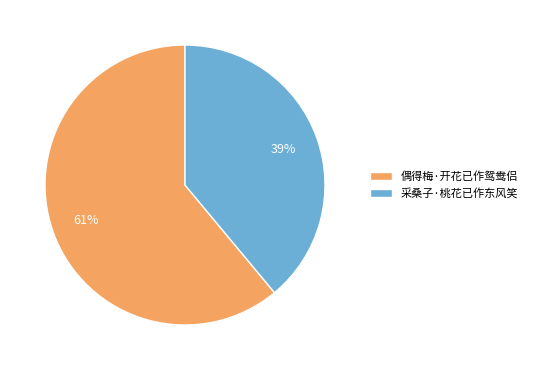

To the nearest percent, what is the difference between the 采桑子·桃花已作东风笑 and 偶得梅·开花已作鸳鸯侣 slice percentages?

22%